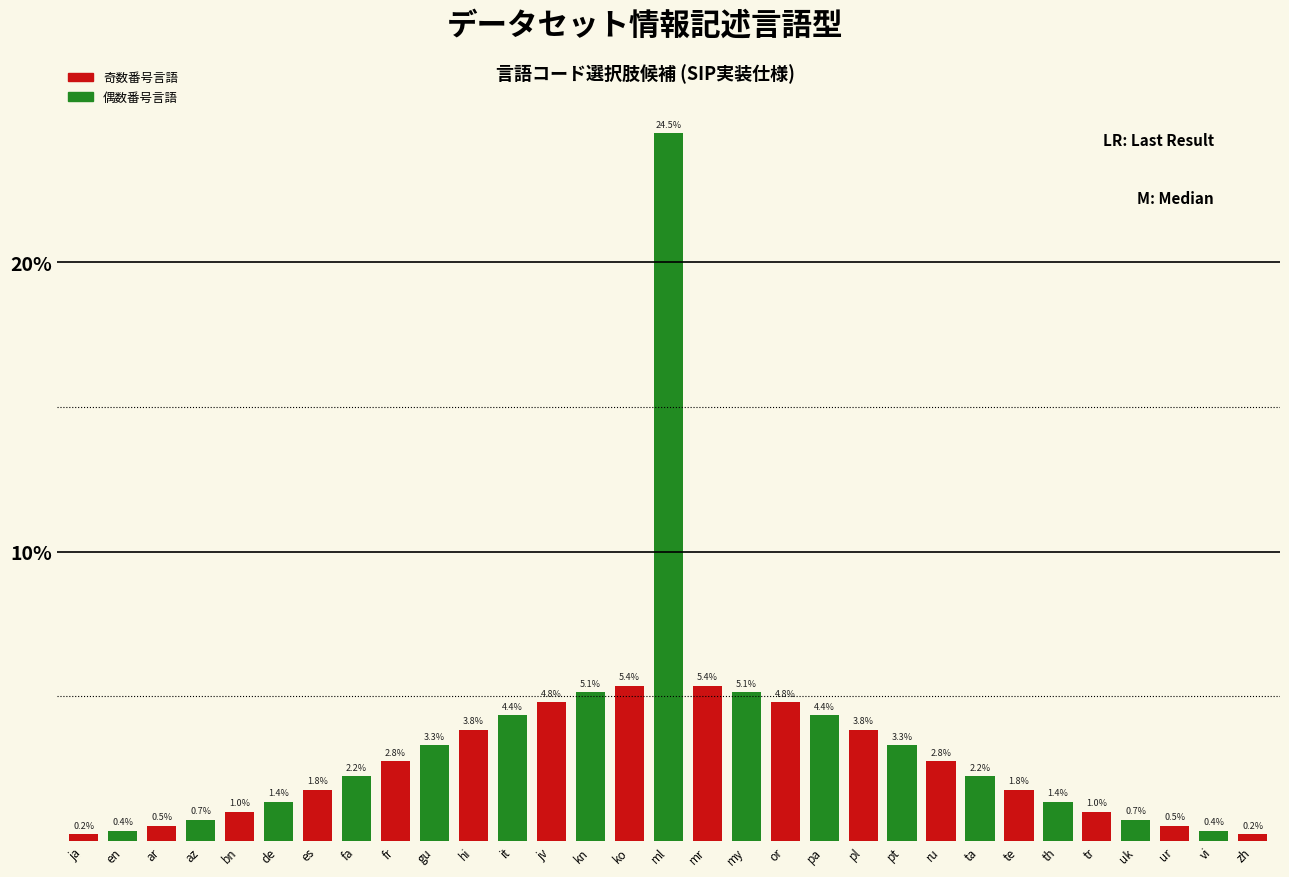

Reading left to right, extract all data points from this chart.

ja=0.2	en=0.4	ar=0.5	az=0.7	bn=1.0	de=1.4	es=1.8	fa=2.2	fr=2.8	gu=3.3	hi=3.8	it=4.4	jv=4.8	kn=5.1	ko=5.4	ml=24.5	mr=5.4	my=5.1	or=4.8	pa=4.4	pl=3.8	pt=3.3	ru=2.8	ta=2.2	te=1.8	th=1.4	tr=1.0	uk=0.7	ur=0.5	vi=0.4	zh=0.2